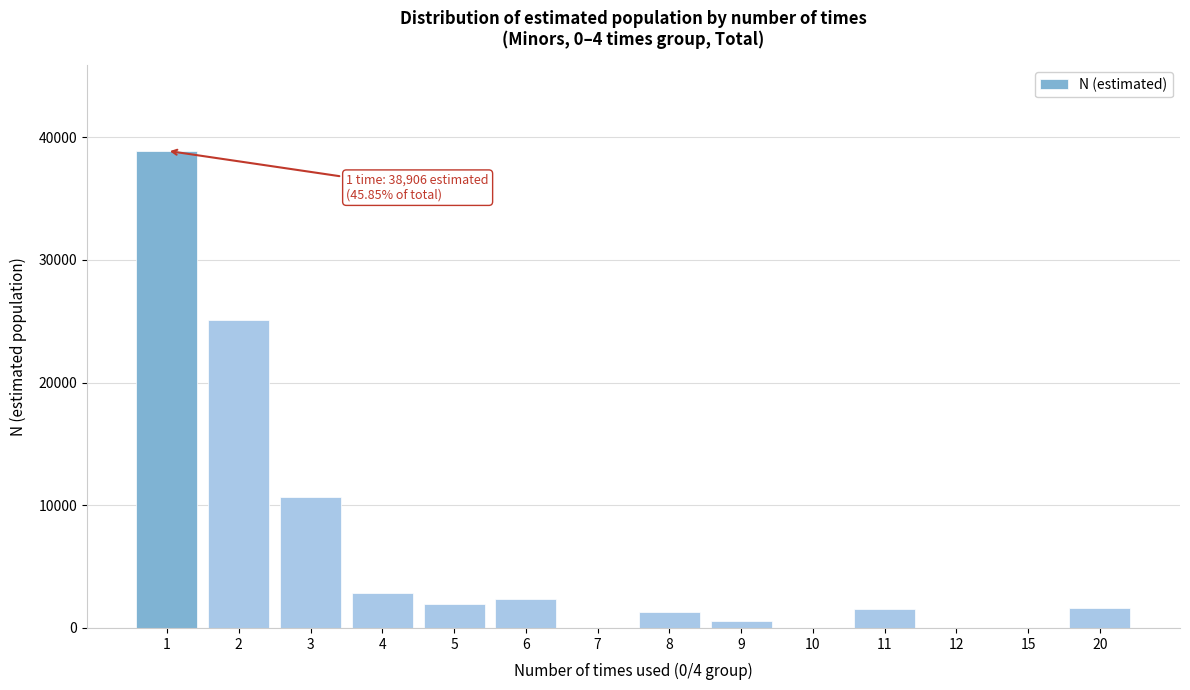

What is the change in value from 2 to 20?

-23467